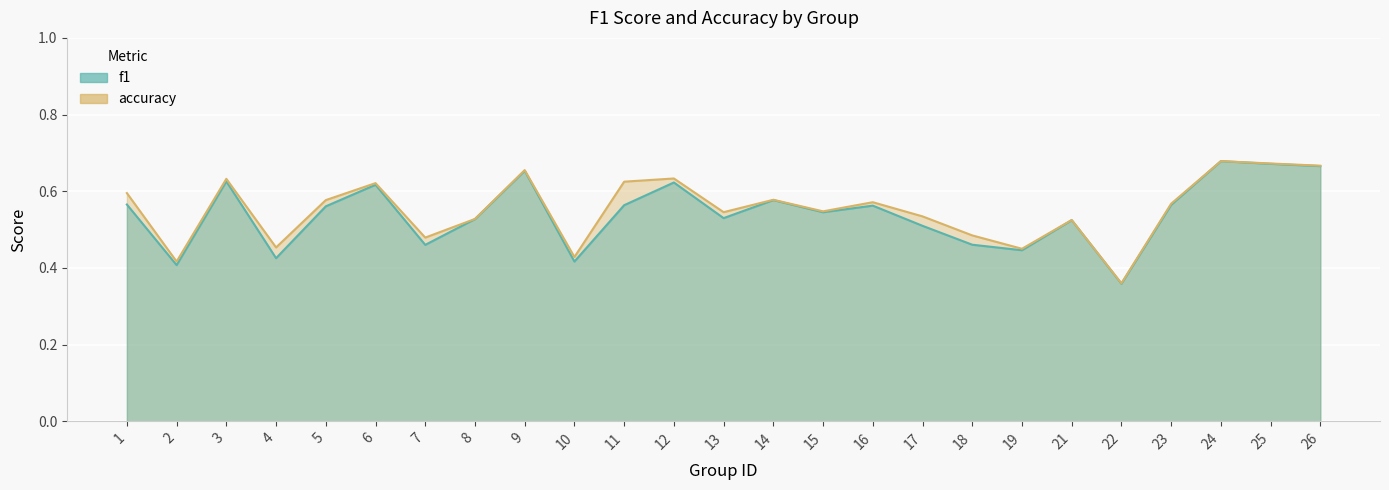

What is the lowest value of the accuracy series?

0.4